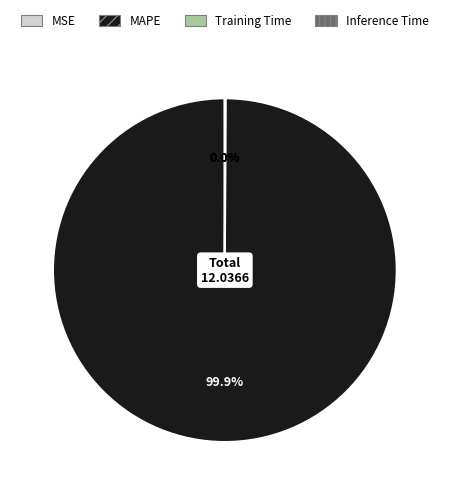

To the nearest percent, what portion does MAPE represent?

100%